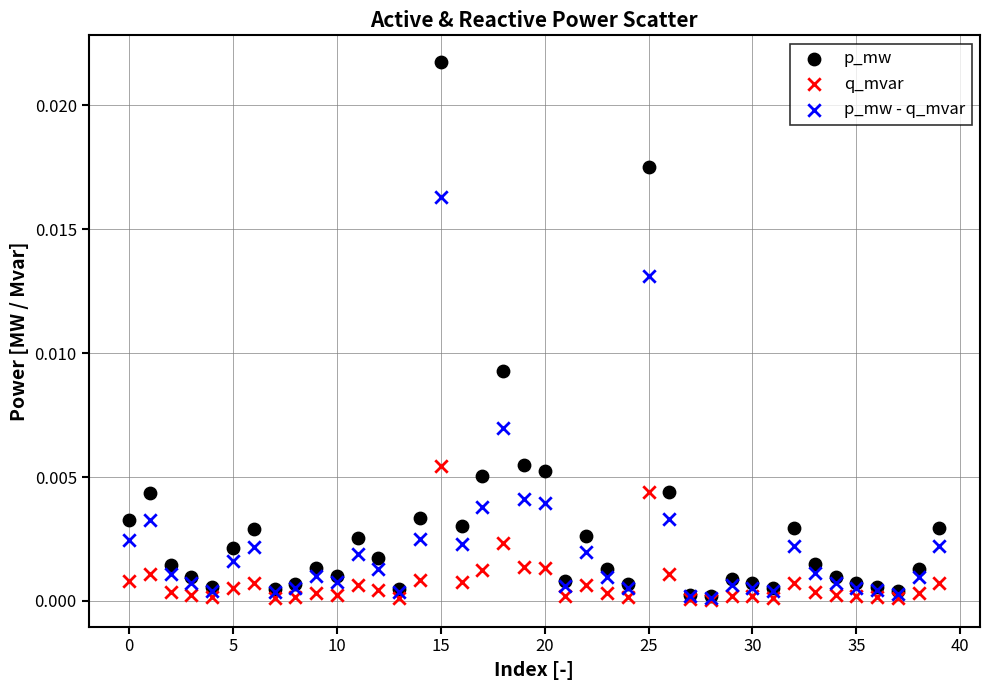

What are all the series names shown in the legend?

p_mw, q_mvar, p_mw - q_mvar